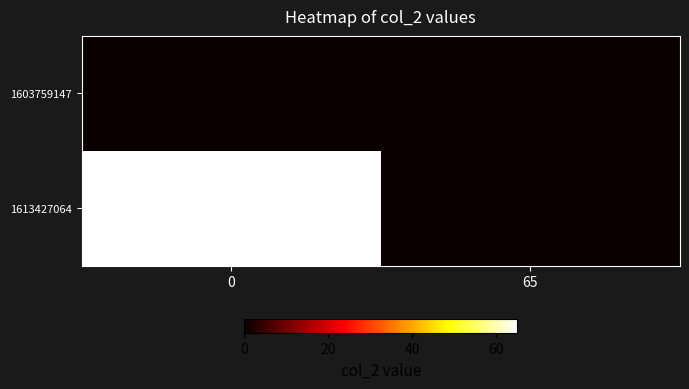

Reading left to right, list all the values displayed in this chart.

1603759147: 0=0	65=0
1613427064: 0=65	65=0